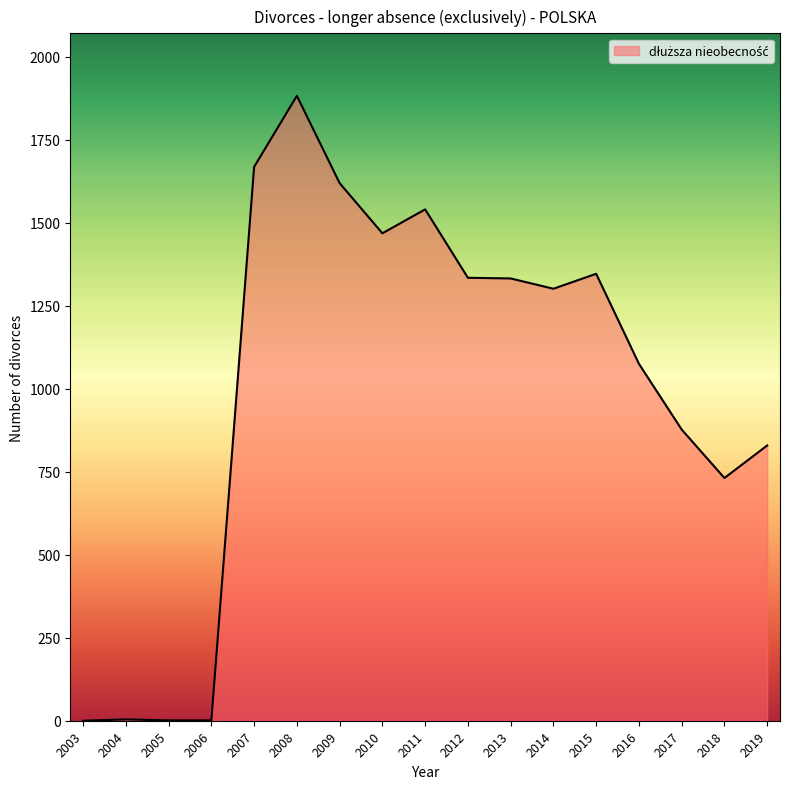

At which label is the value closest to 941?

2017